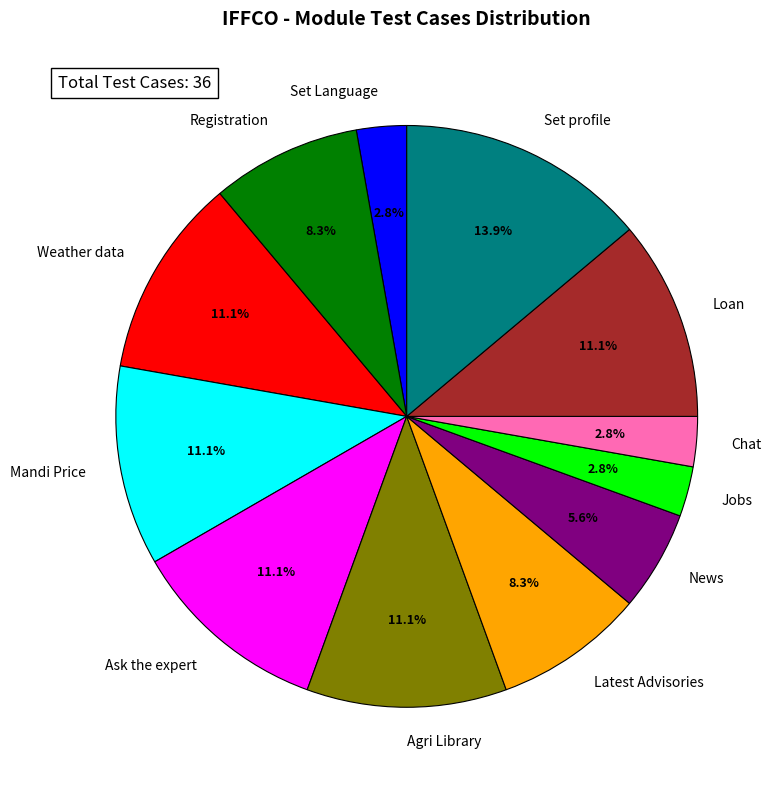

Between News and Weather data, which is larger?

Weather data